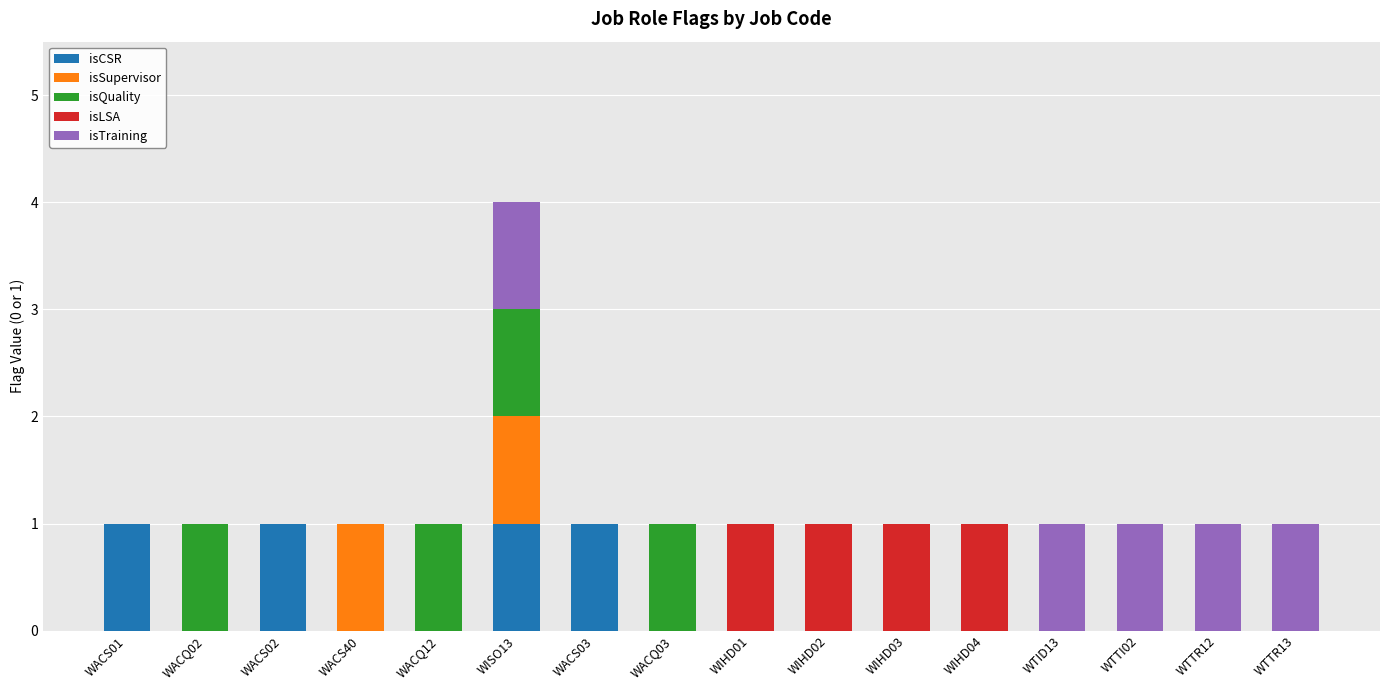

At which category is the sum across all series the highest?

WISO13